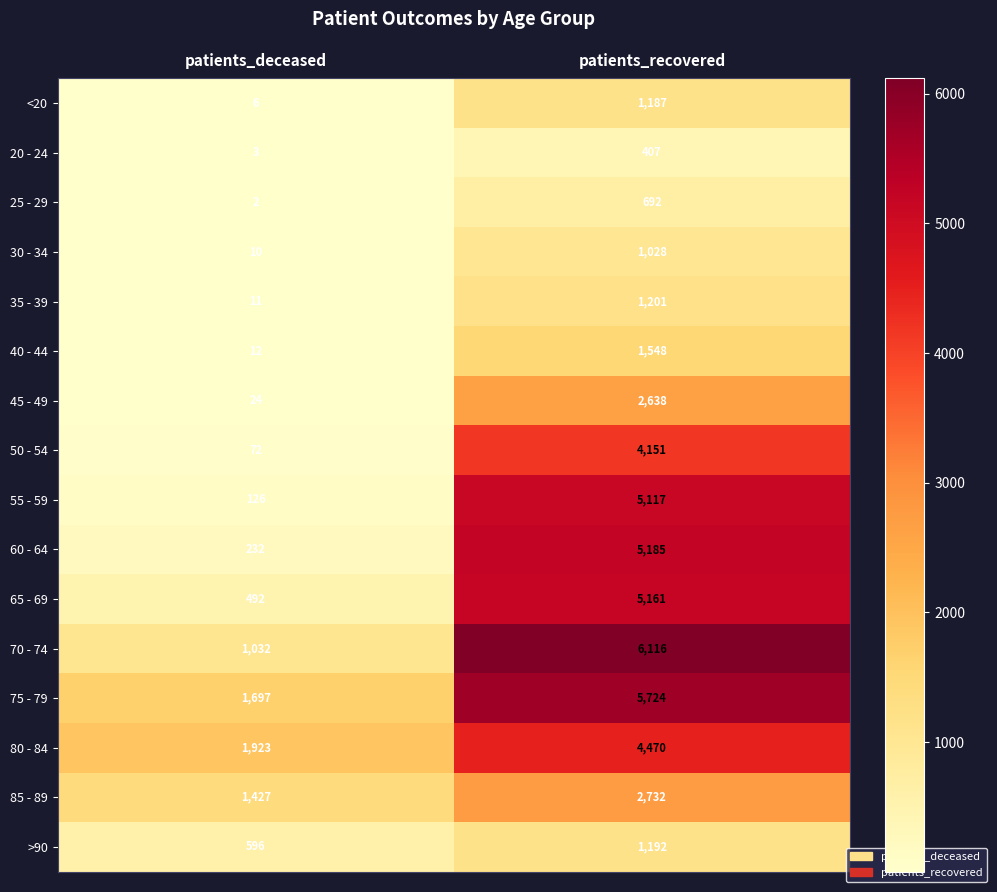

What is the difference between the 80 - 84 values at patients_deceased and patients_recovered?

2547